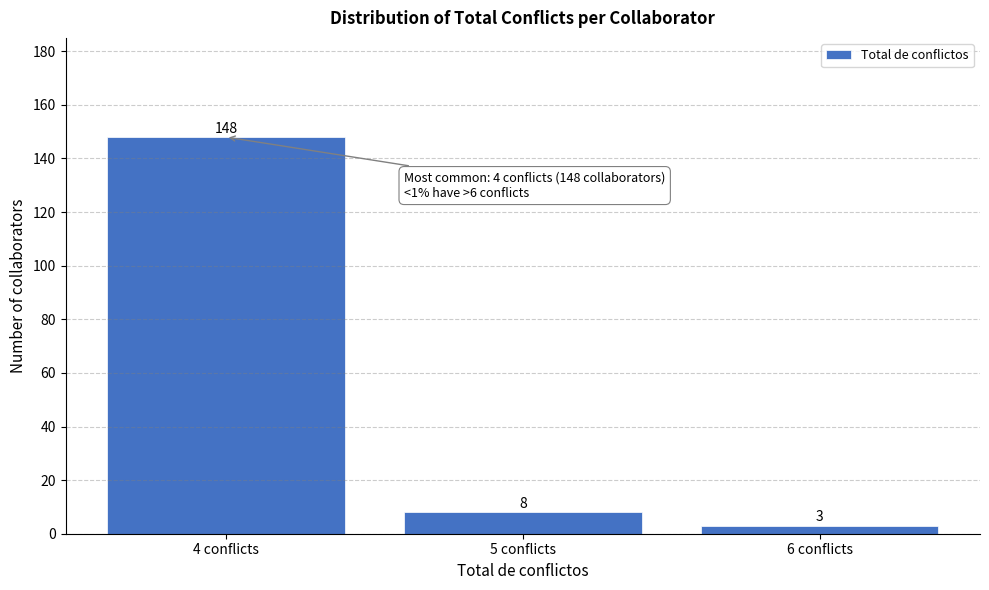

Reading left to right, what are all the values shown in this chart?

148	8	3